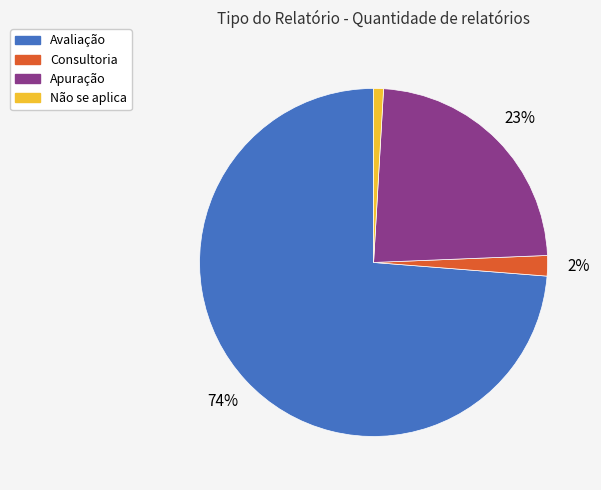

Which slice is the largest?

Avaliação